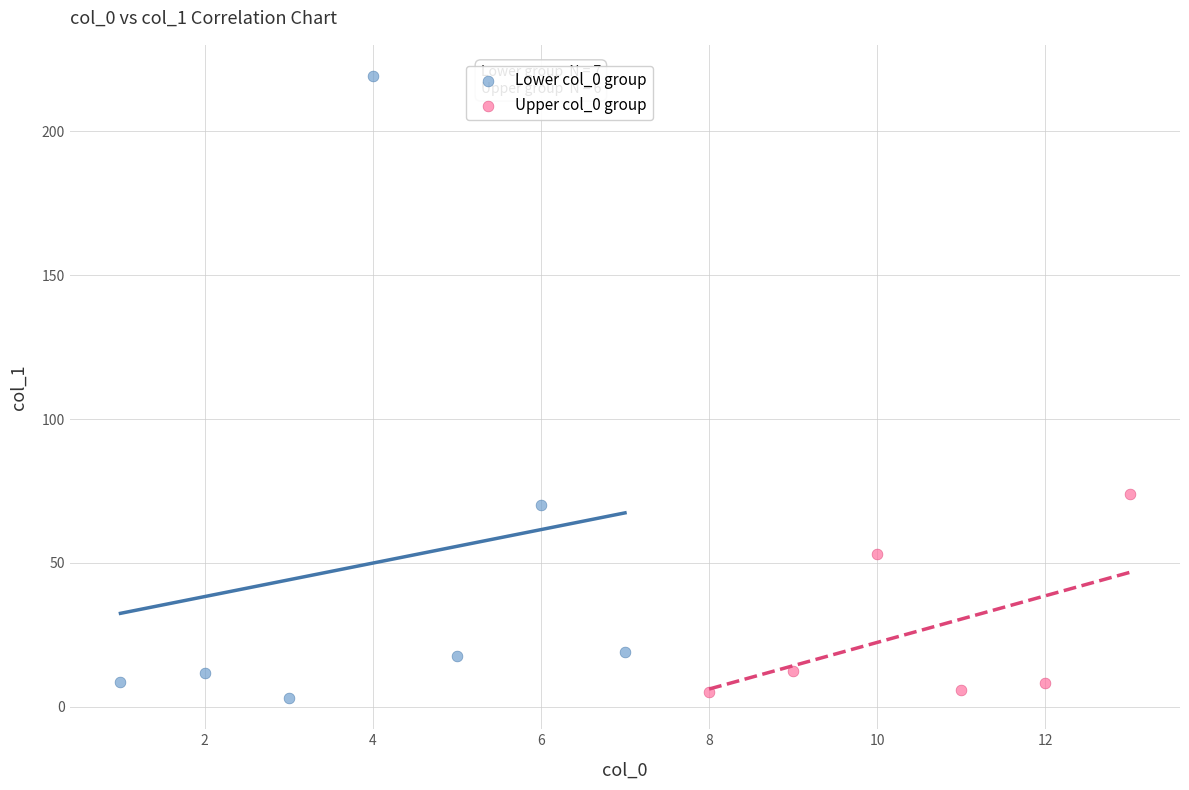

Which series has the largest Y range (max minus min)?

Lower col_0 group